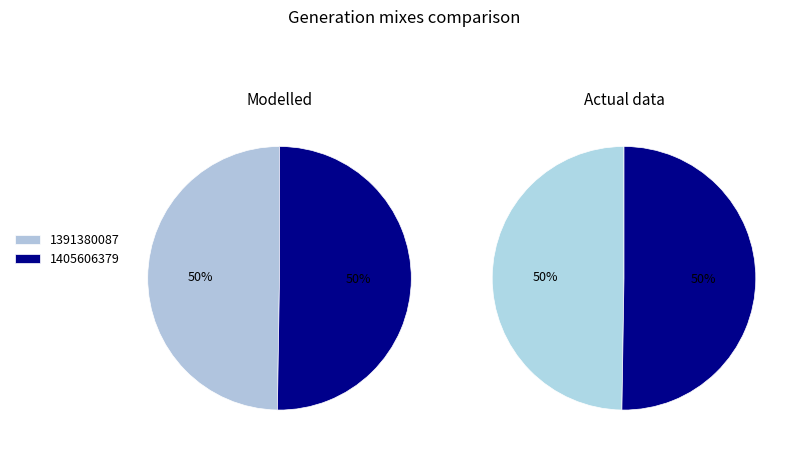

True or false: 1405606379 accounts for 38% of the total.

False